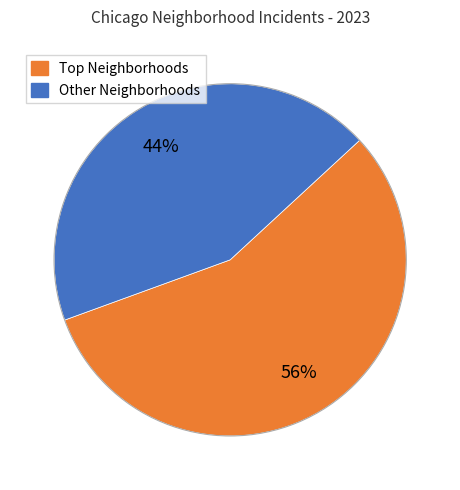

Is there any slice that represents more than half of the pie?

Yes